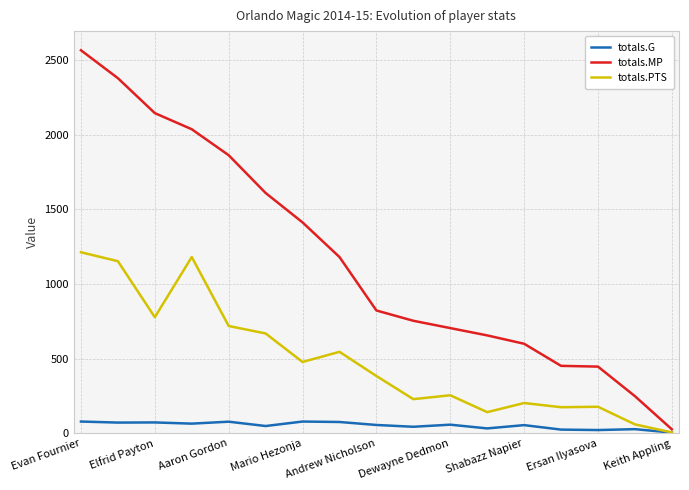

Which series has the largest total across all categories?

totals.MP